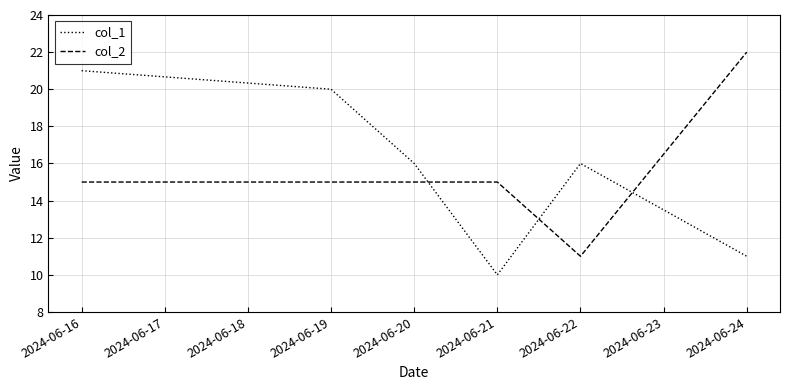

True or false: col_2 and col_1 intersect in this chart.

True